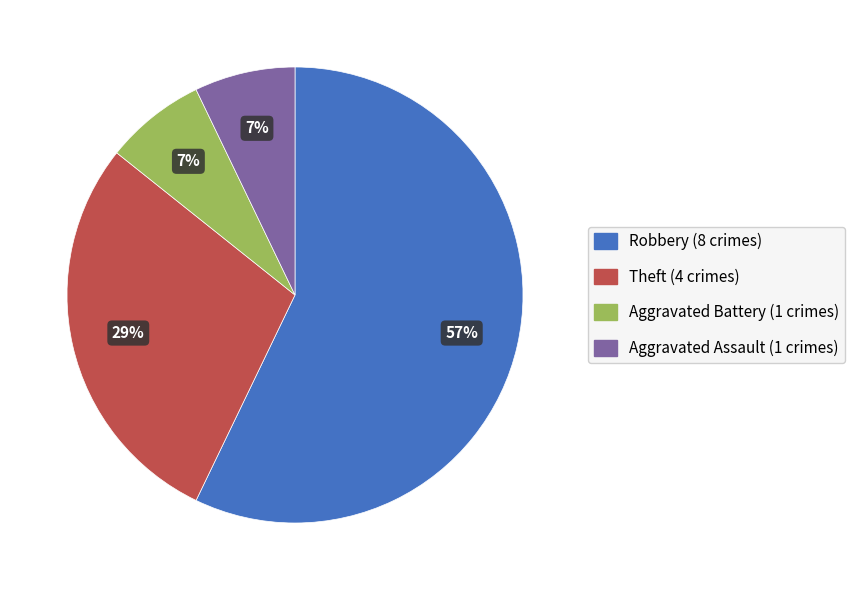

Is it true that Theft is 41% of the pie?

False